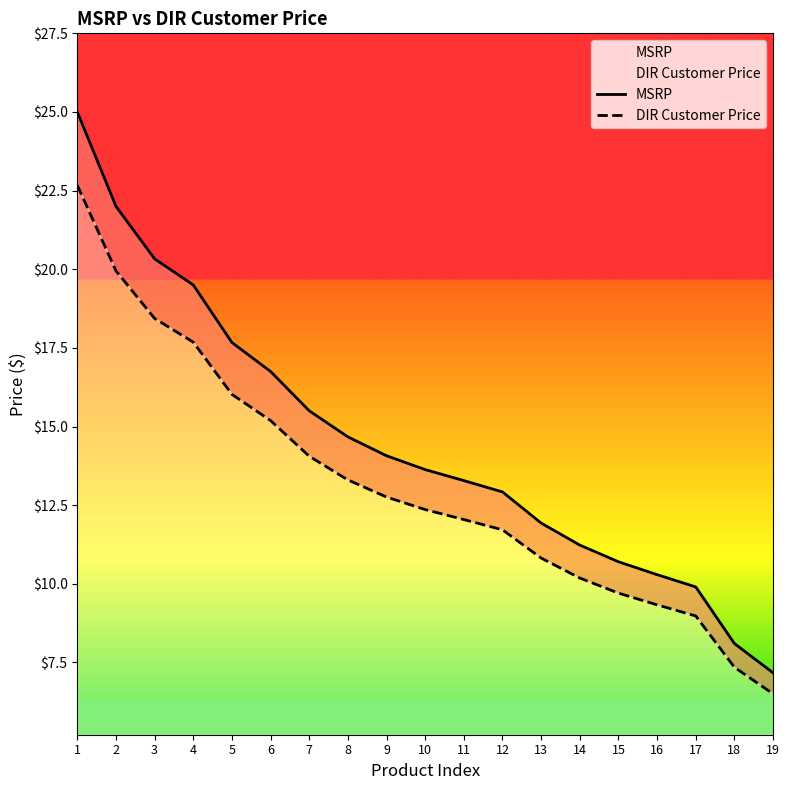

Which label corresponds to the smallest value in the chart?

19